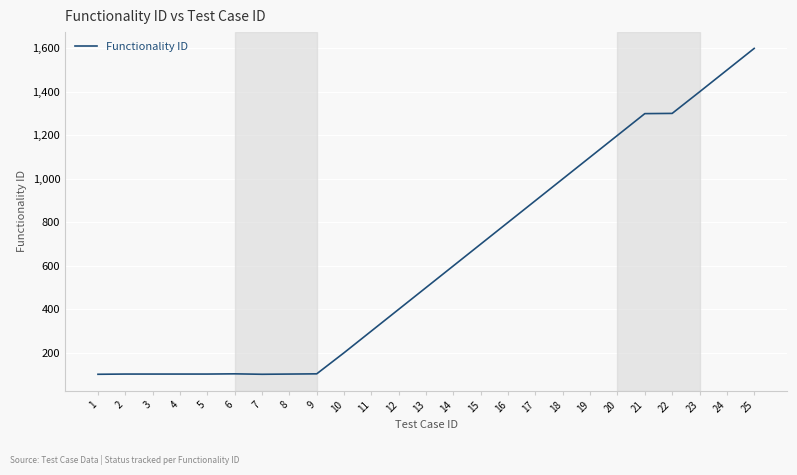

What is the sum of the values at 21 and 18?

2300